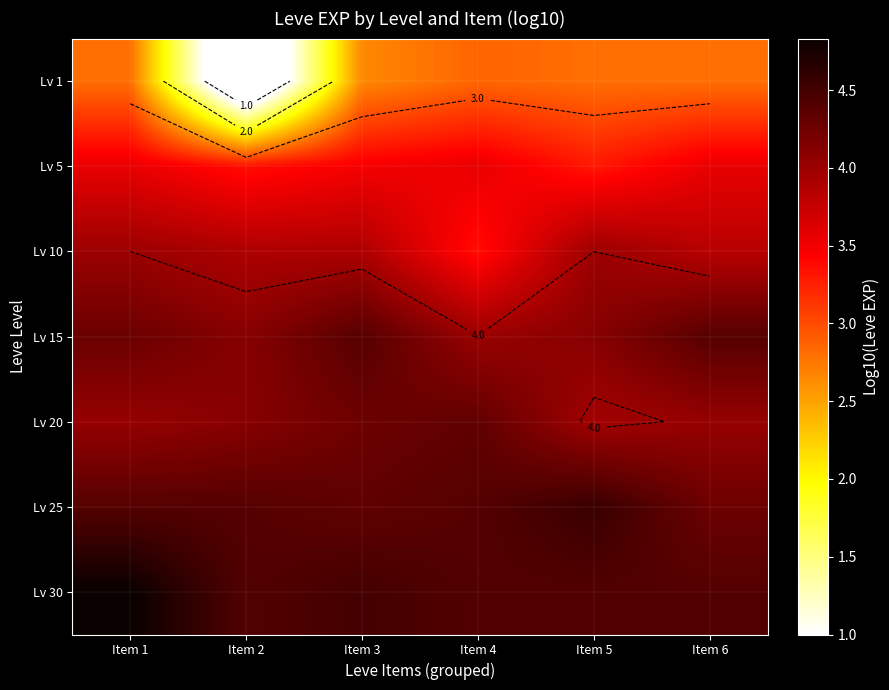

How many categories are shown in the chart?

6